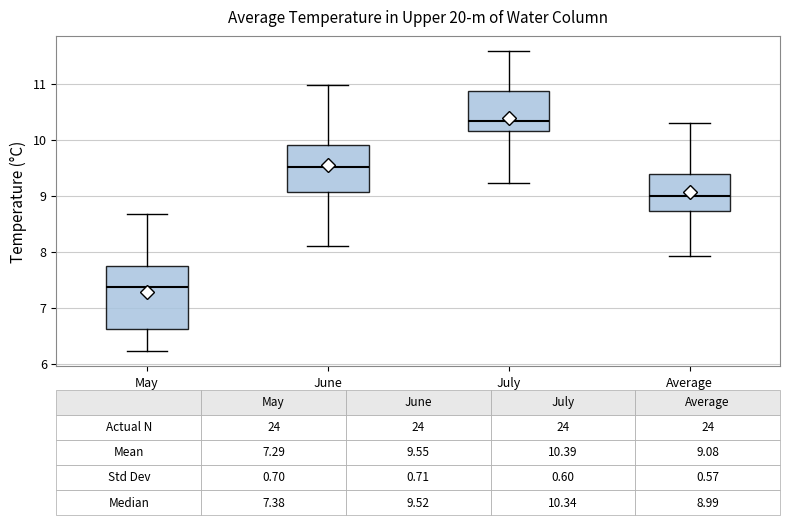

Comparing the boxes themselves (not the whiskers), which one is the tallest?

May